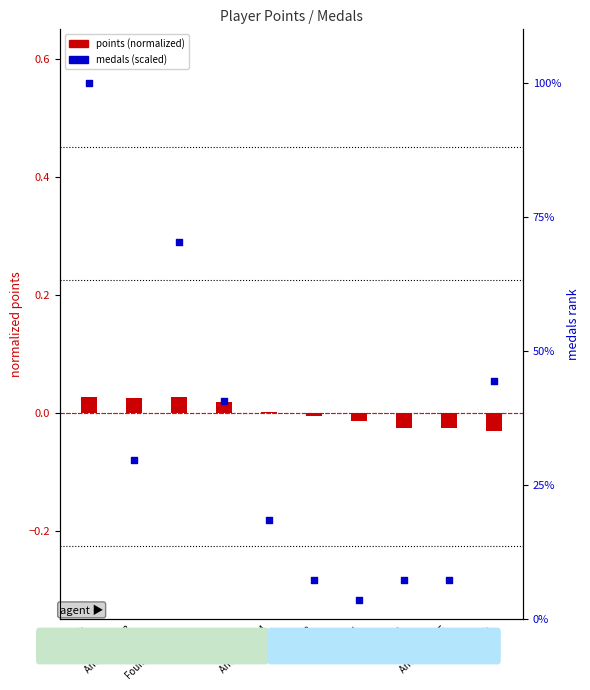

Is the value of points (normalized) at frededish greater than the value of medals (scaled) at Fech?

No